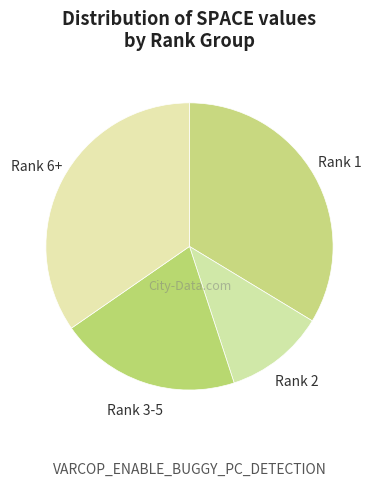

Count the number of slices in the pie.

4